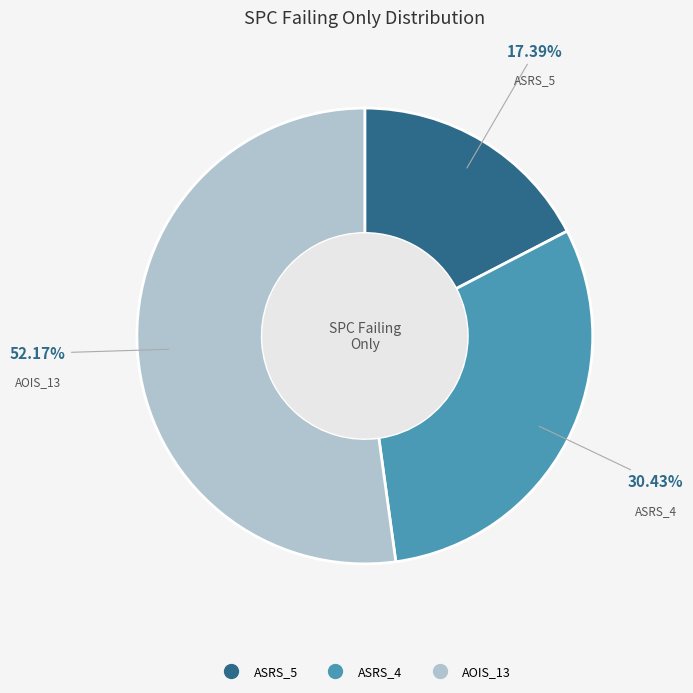

Is there any slice that represents more than half of the pie?

Yes